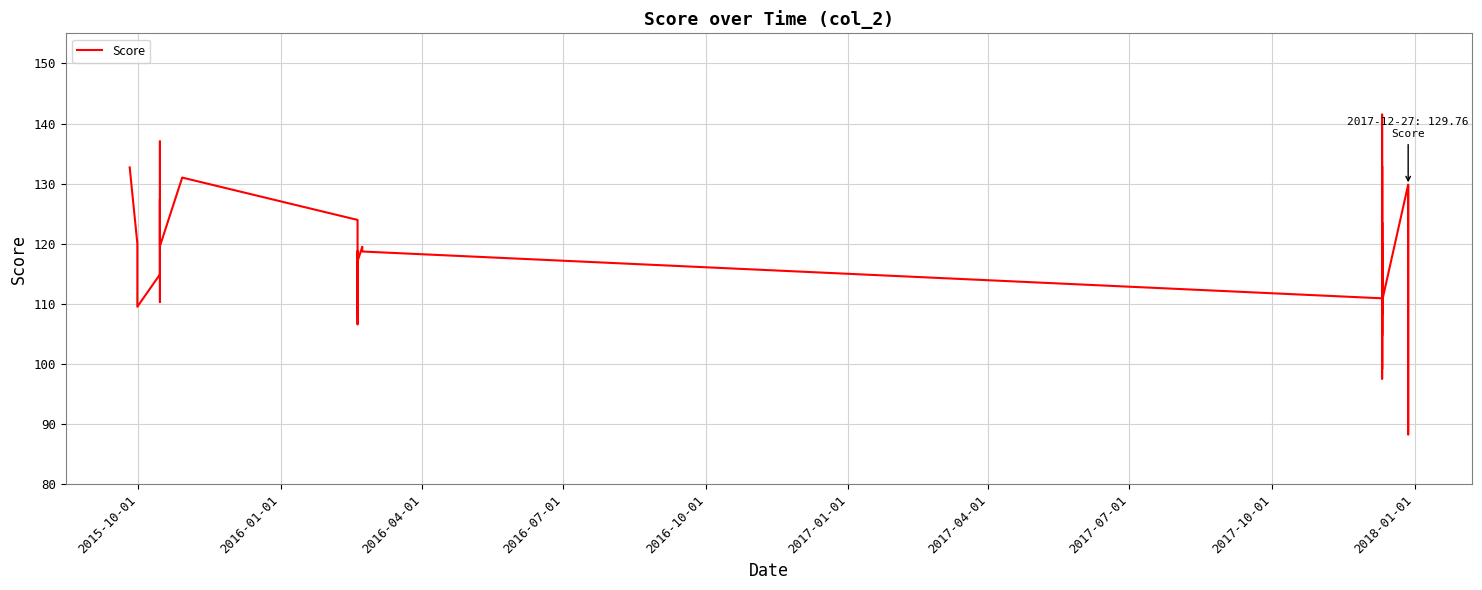

What is the minimum value shown in the chart?

88.3